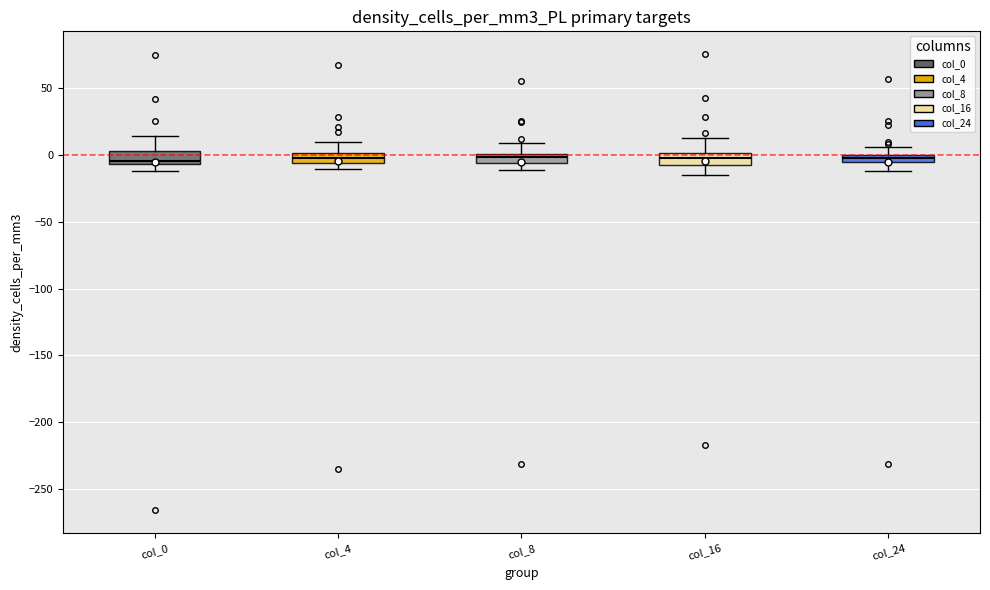

Where does the lower whisker of the box for col_16 end on the y-axis? The values are not printed on the chart, so give them approximately, as read against the axis.

-15